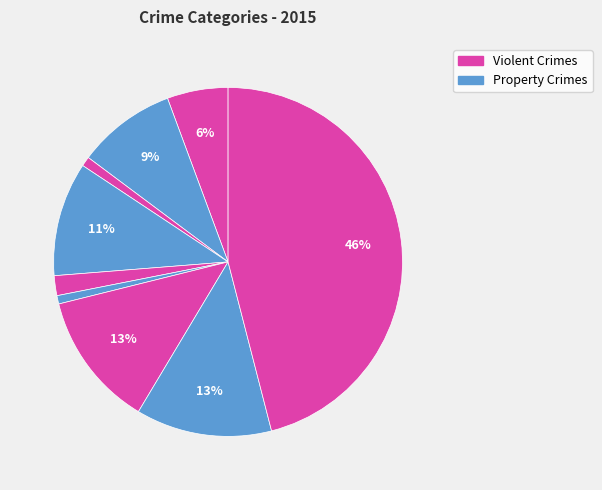

Does any single category account for the majority?

No